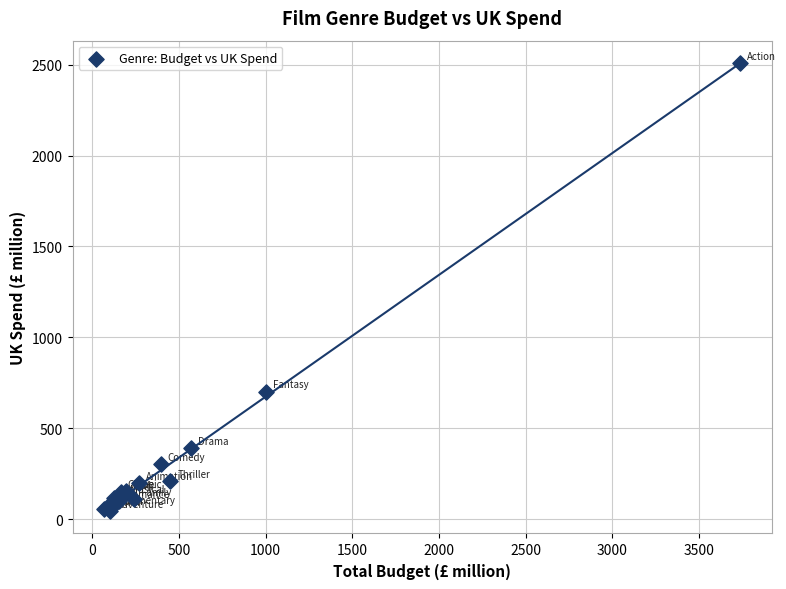

What Y value in the scatter plot is closest to 1275?

701.1